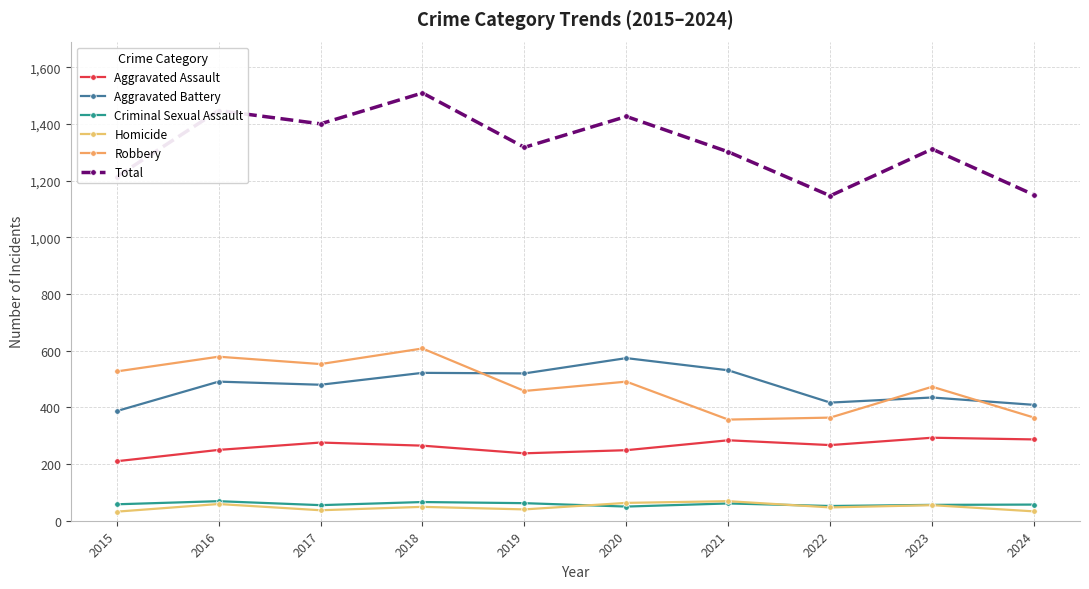

True or false: Aggravated Battery has a value of 91 at 2024.

False